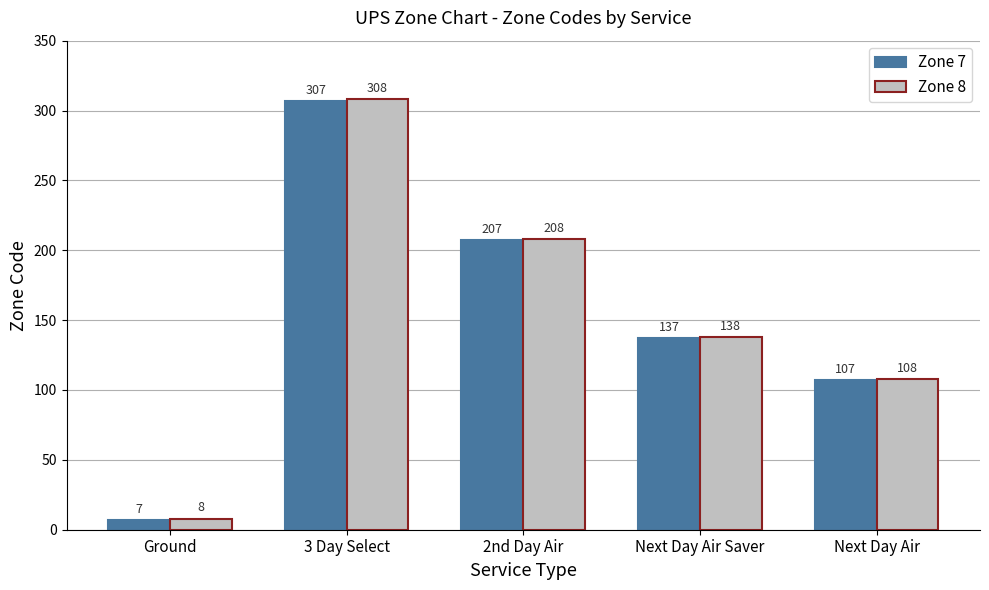

Is the value of Zone 8 at 2nd Day Air greater than the value of Zone 7 at Next Day Air Saver?

Yes